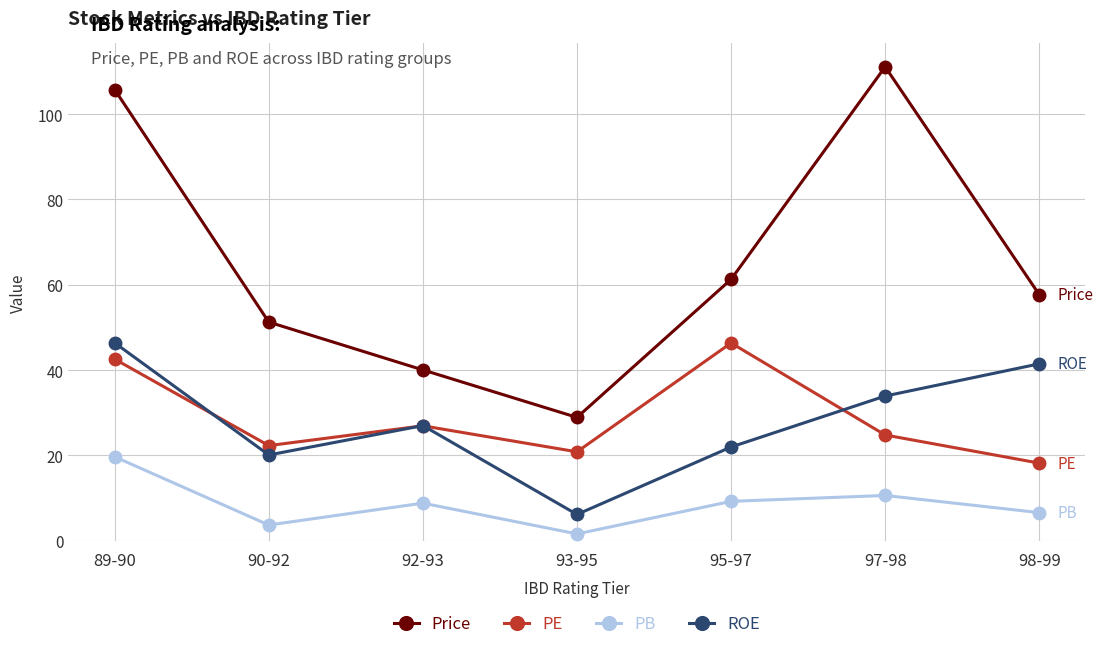

What is the highest value of the ROE series?

46.4